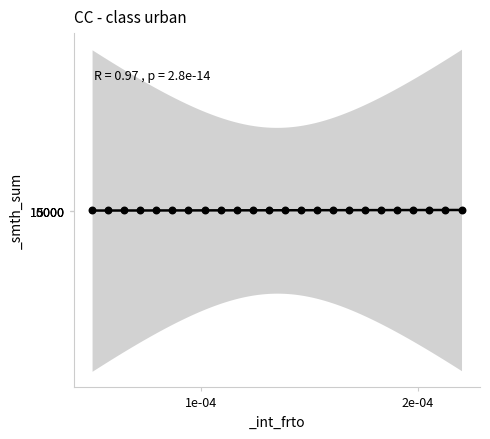

What is the range of Y values (max minus min)?

446334